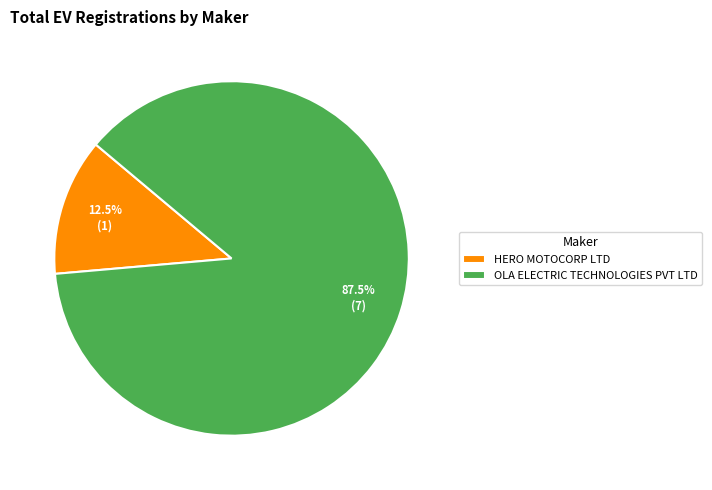

To the nearest percent, what is the difference between the OLA ELECTRIC TECHNOLOGIES PVT LTD and HERO MOTOCORP LTD slice percentages?

75%